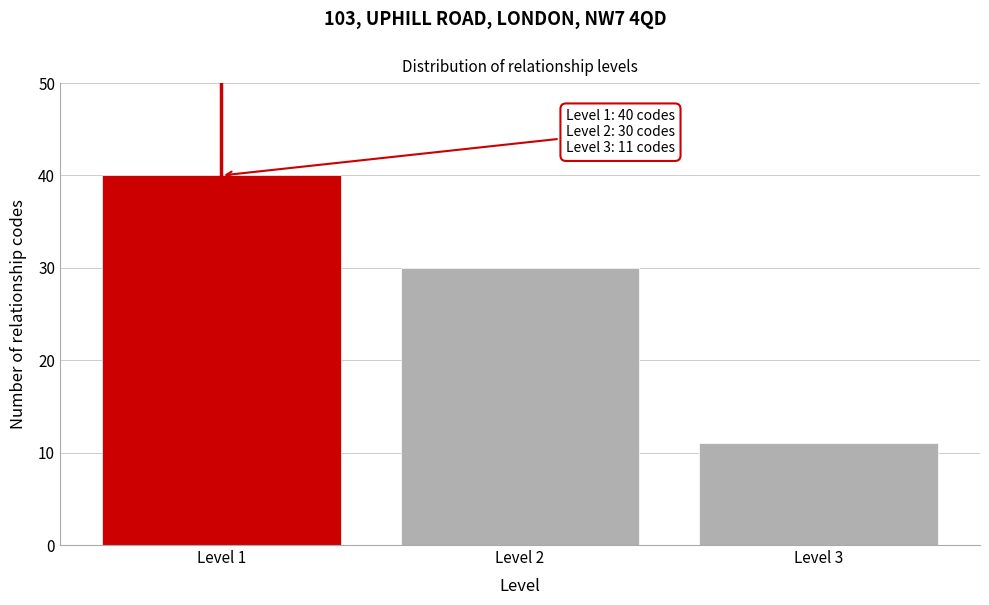

Reading left to right, extract all data points from this chart.

40	30	11